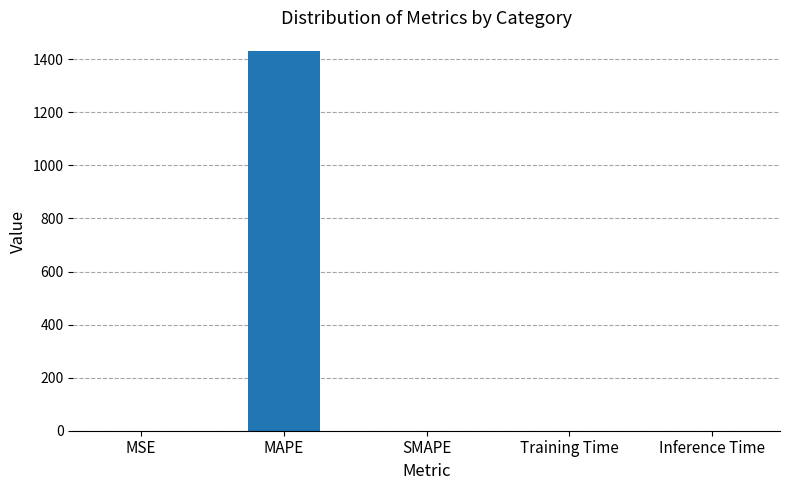

Which label corresponds to the largest value in the chart?

MAPE